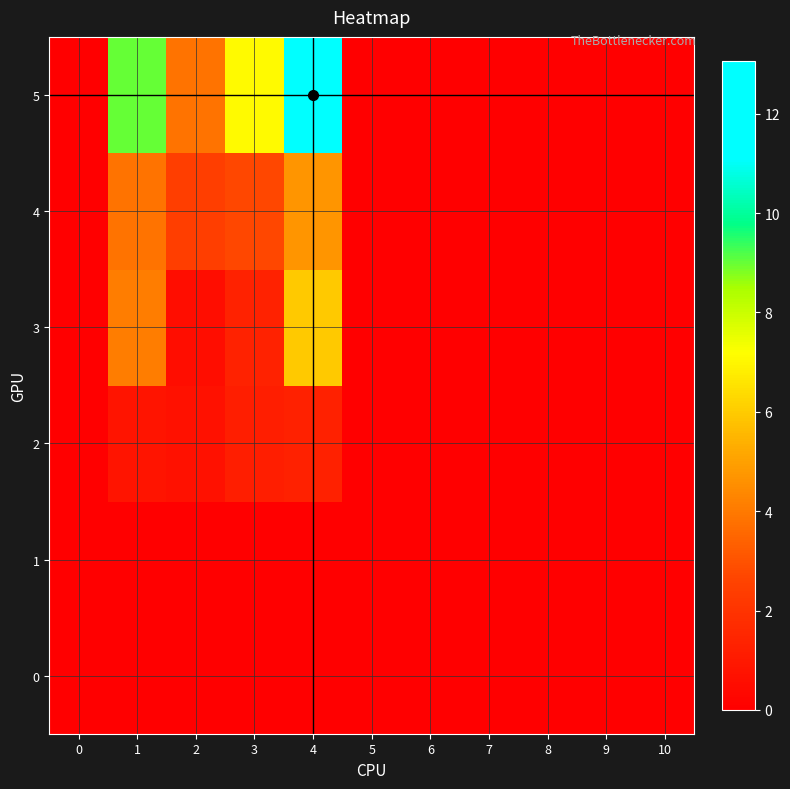

How many categories are shown in the chart?

11